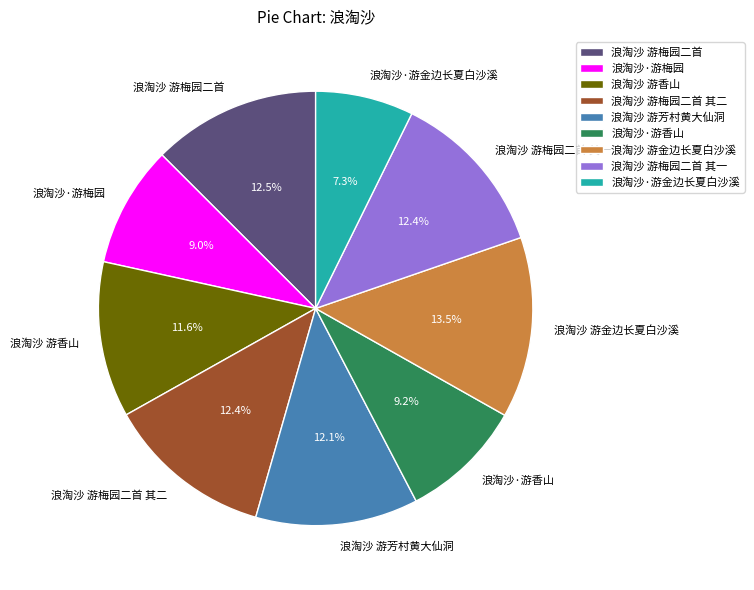

What percentage do 浪淘沙 游梅园二首 and 浪淘沙 游梅园二首 其二 together represent?

24.9%